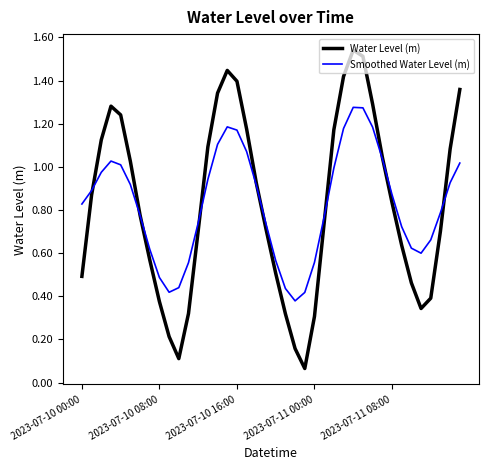

Which series has the largest range (max minus min)?

Water Level (m)